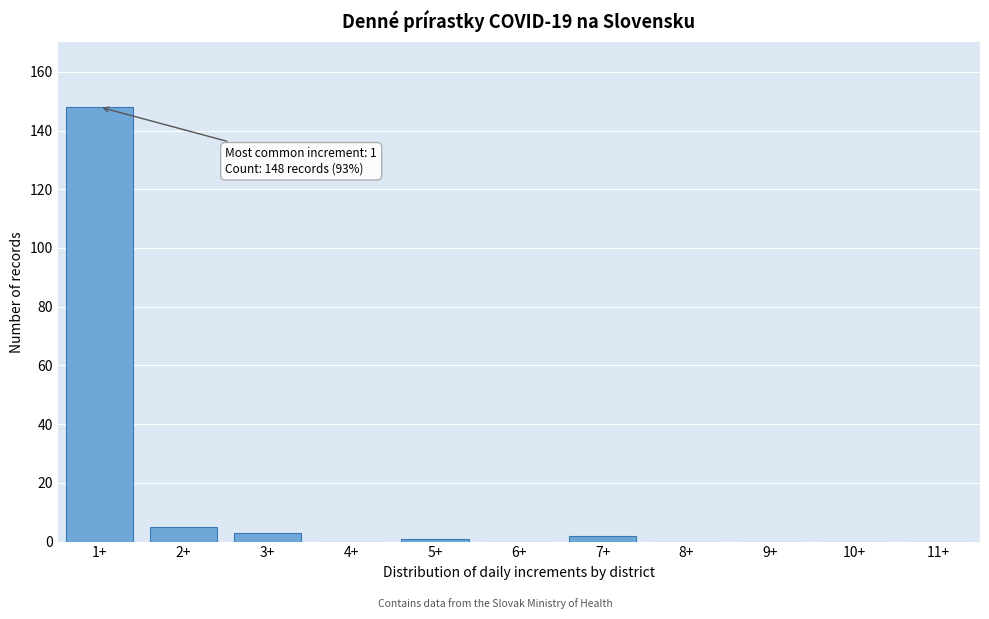

Reading left to right, list all the values displayed in this chart.

1+=148	2+=5	3+=3	4+=0	5+=1	6+=0	7+=2	8+=0	9+=0	10+=0	11+=0